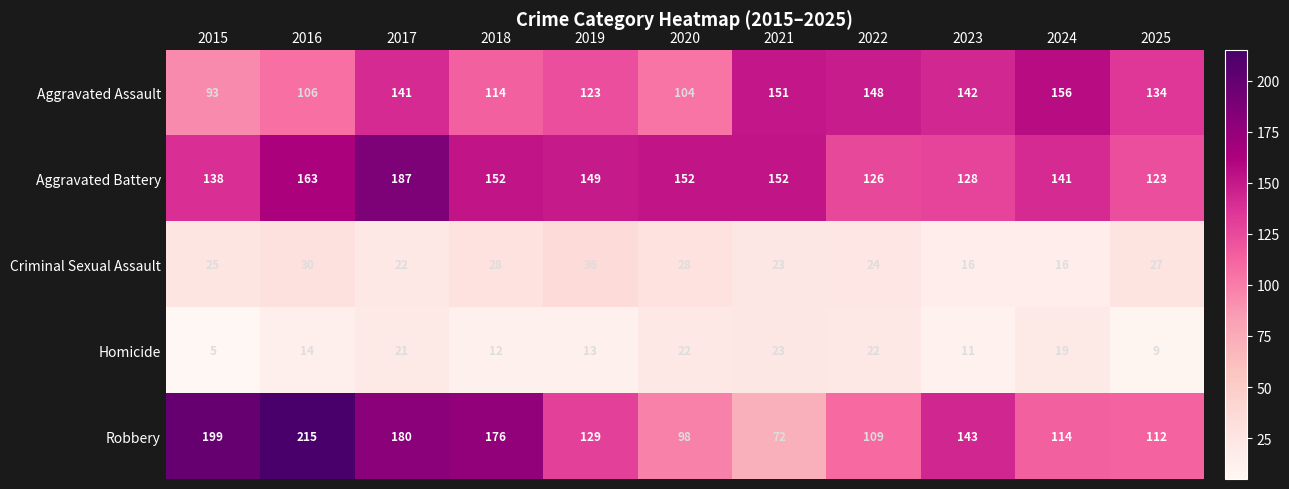

What is the difference between the highest and lowest values at 2023?

132